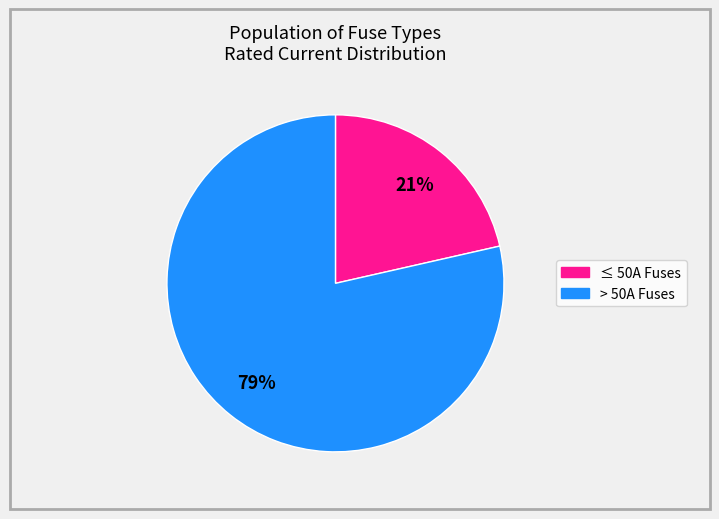

Does any single category account for the majority?

Yes